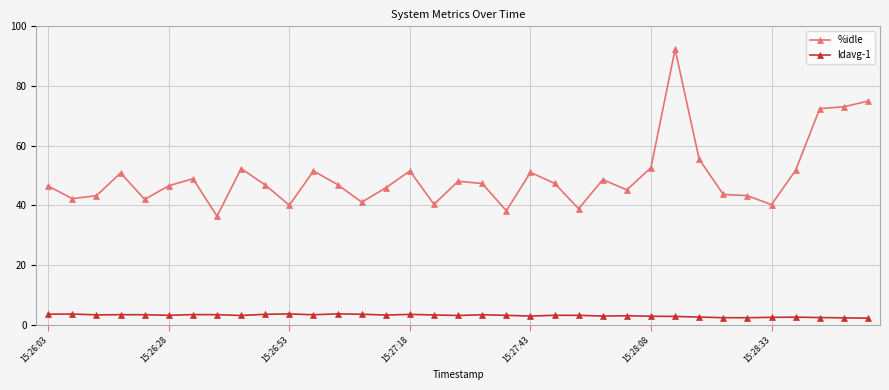

True or false: ldavg-1 and %idle intersect in this chart.

False